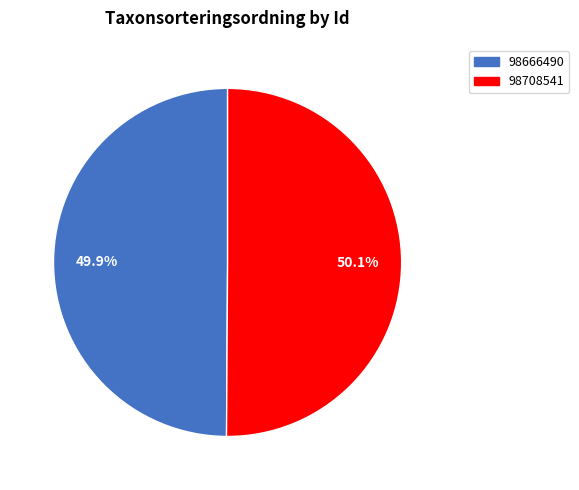

What is the ratio of the value at 98708541 to the value at 98666490?

1.0